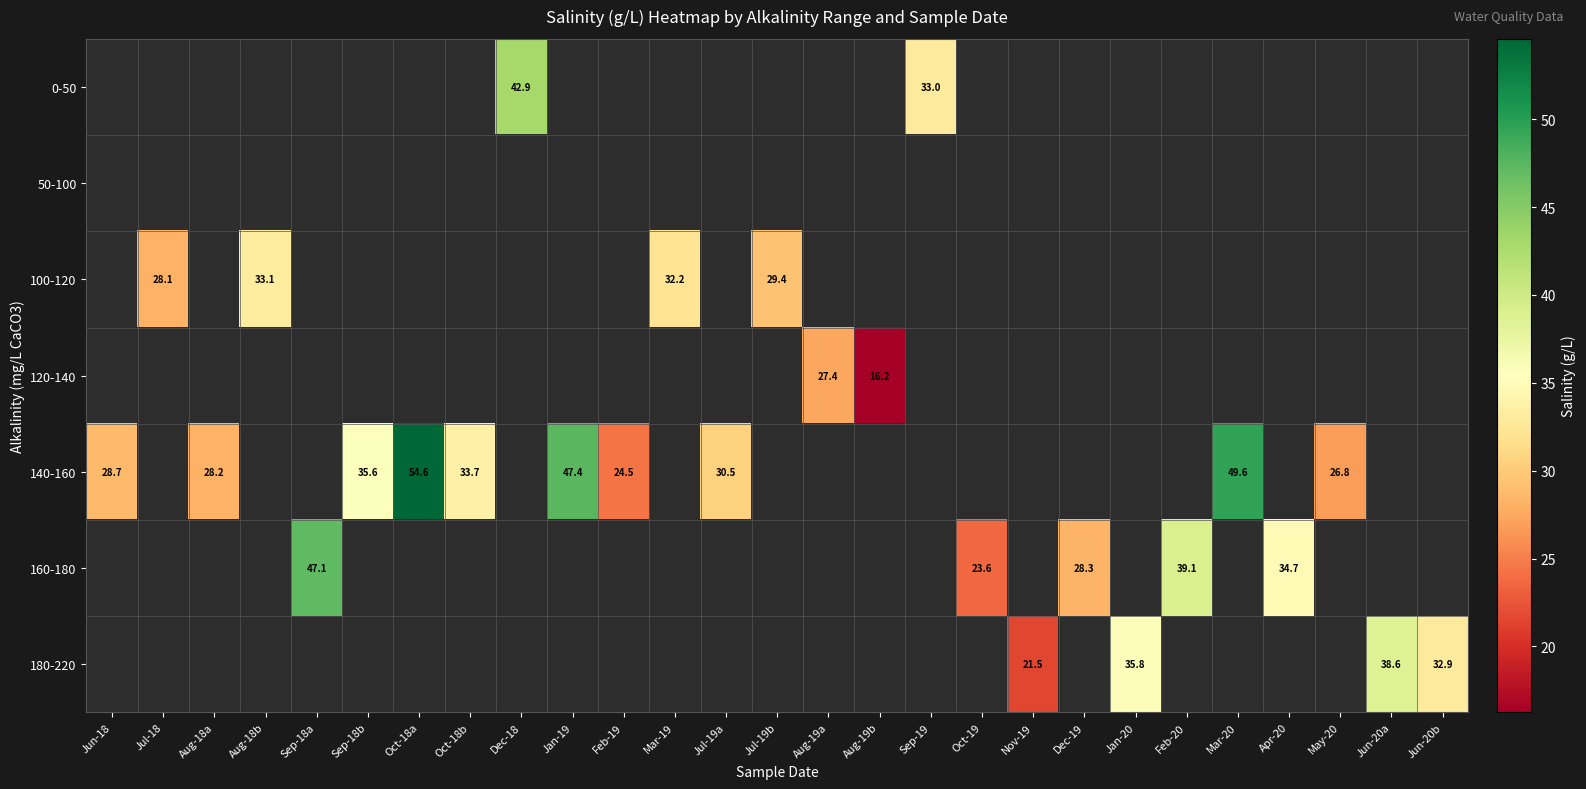

The 140-160 series shows 70.0 at Jan-19. True or false?

False